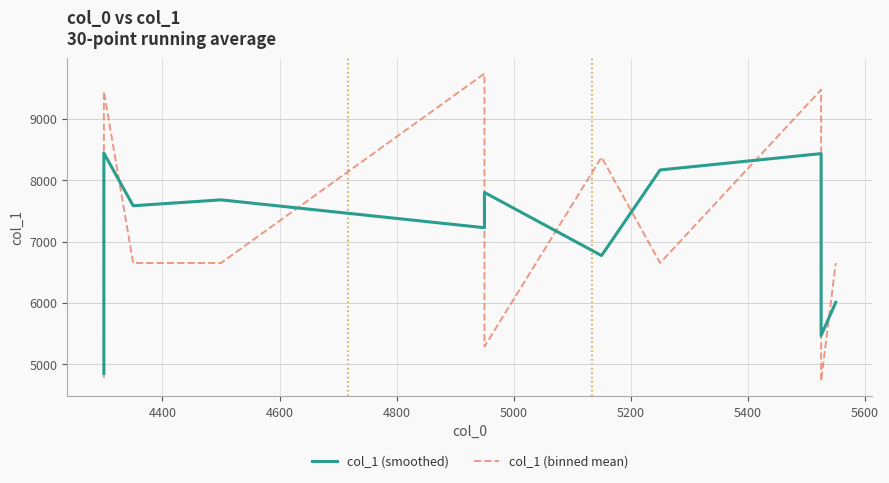

How many times do col_1 (binned mean) and col_1 (smoothed) cross each other?

9